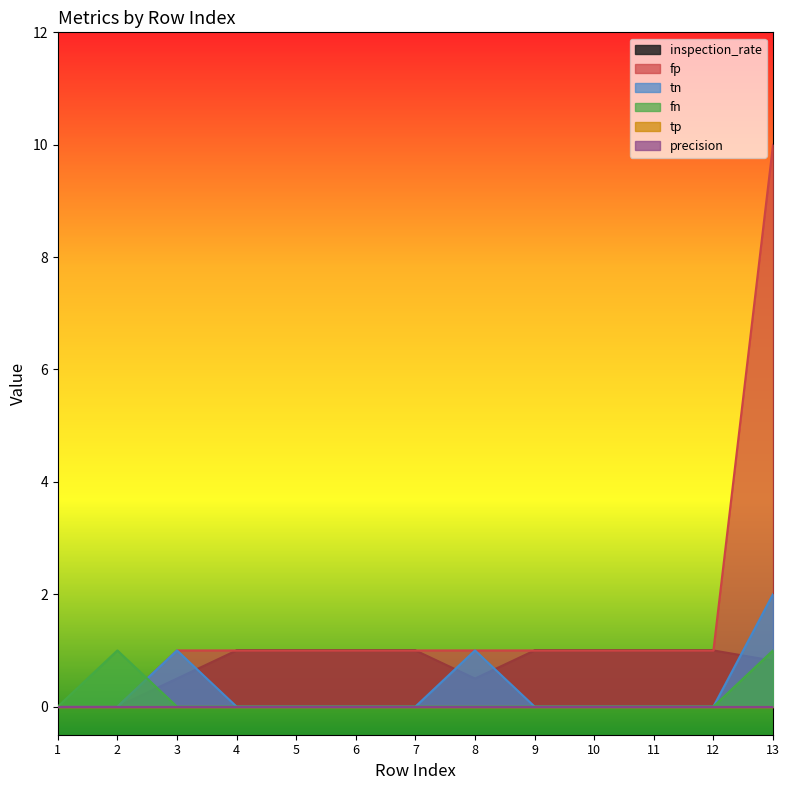

How many values in fn are above zero?

2